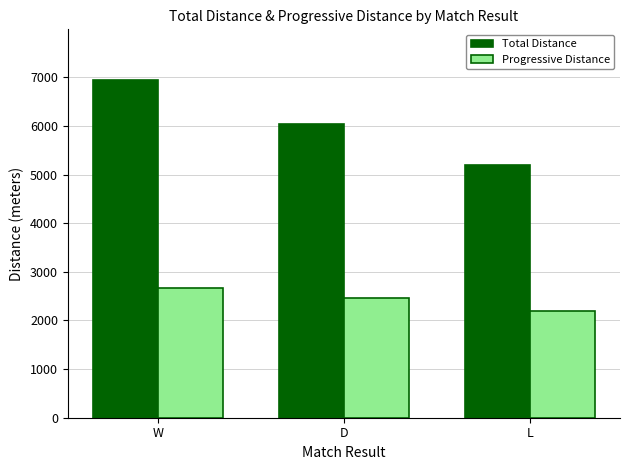

List the series in order of their peak value, highest first.

Total Distance, Progressive Distance